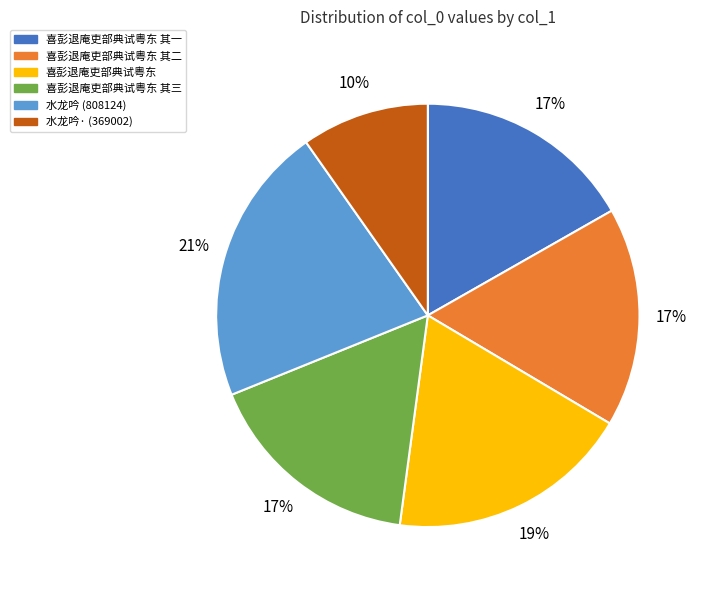

Is there a majority slice in this chart?

No